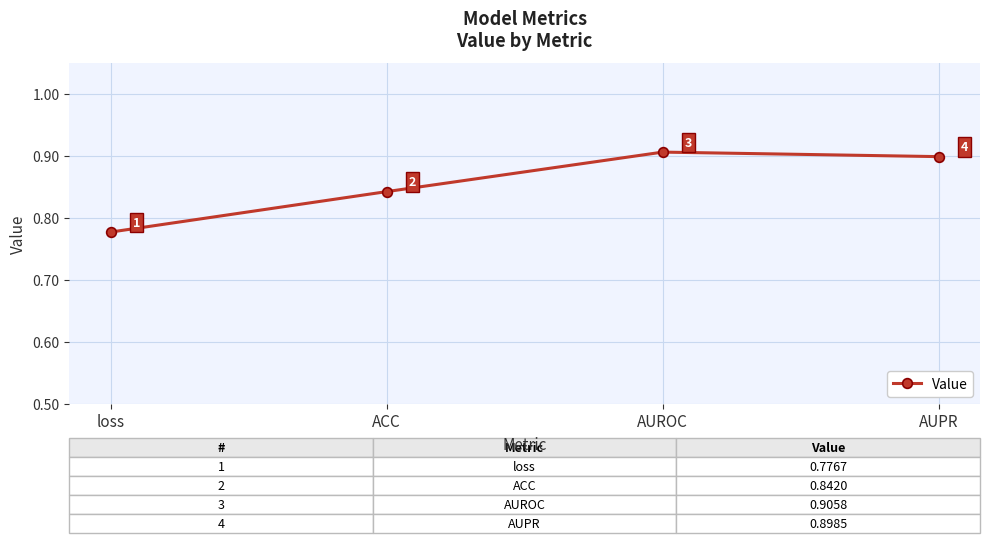

What position from the left is loss?

1